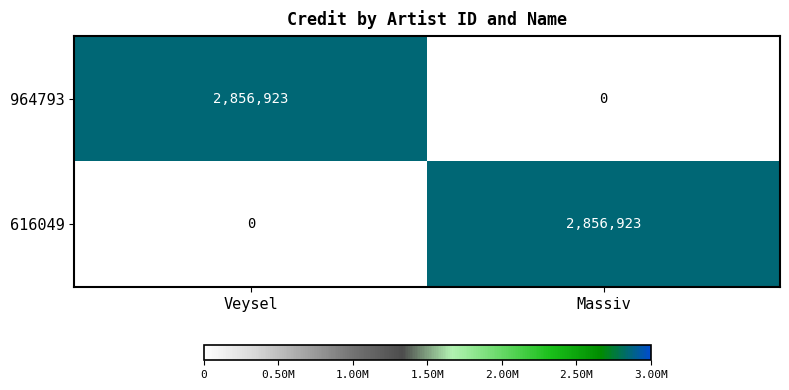

What is the difference between the highest and lowest values at Massiv?

2856923